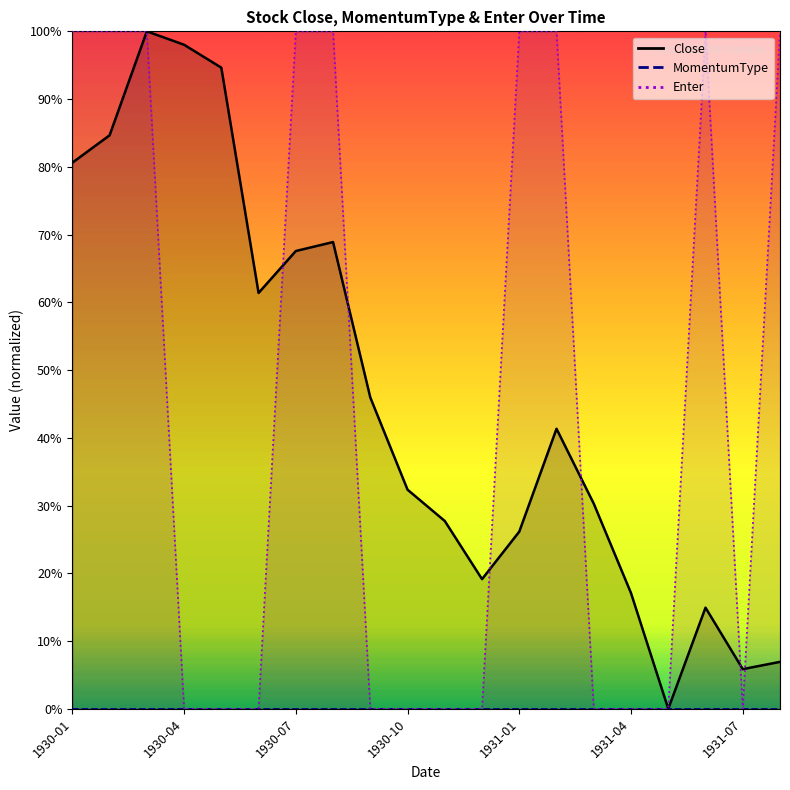

True or false: Enter has a value of 1.0 at 1931-08.

True